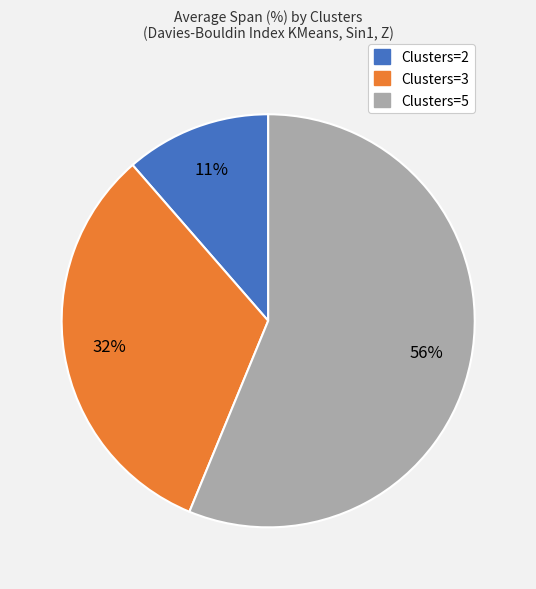

Between Clusters=2 and Clusters=3, which is larger?

Clusters=3